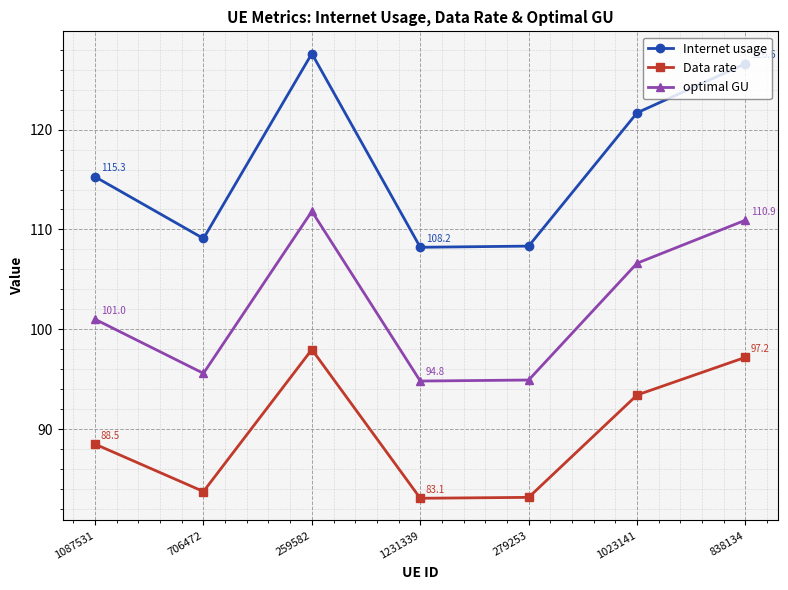

At how many categories does at least one series exceed 86?

7